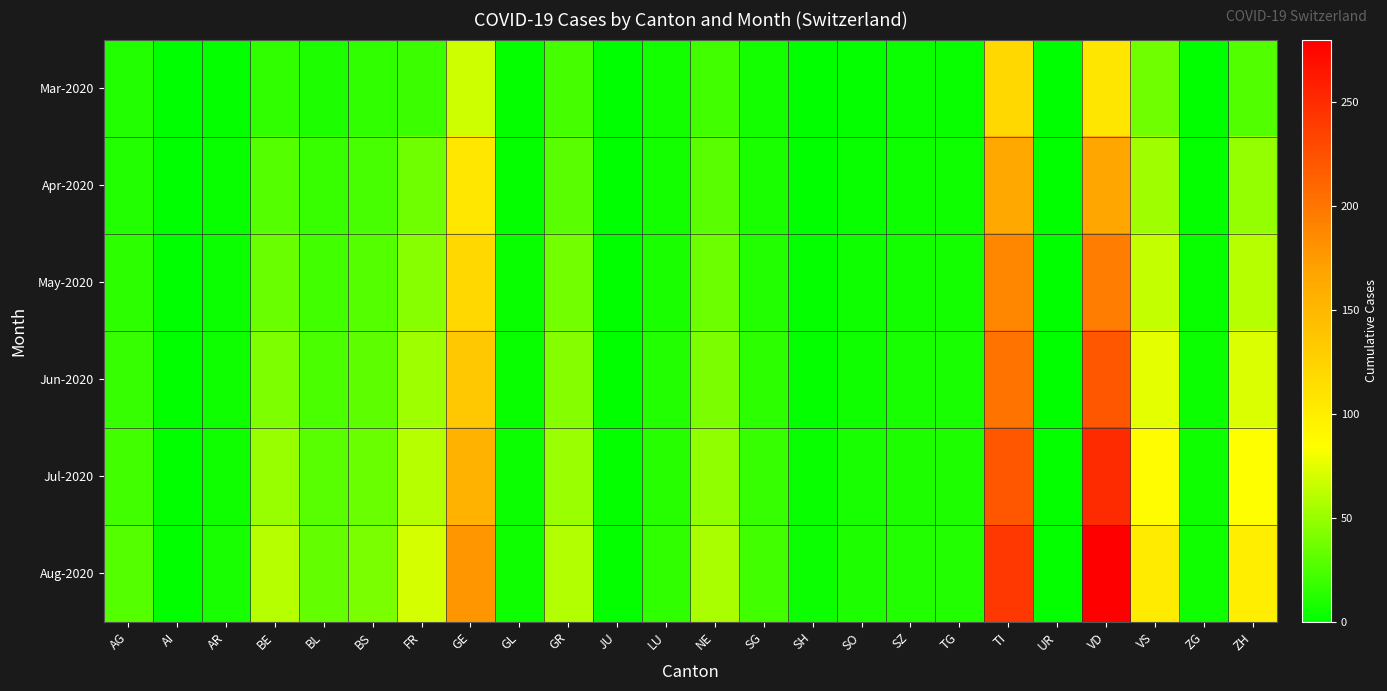

What is the total value across all series at AI?

3